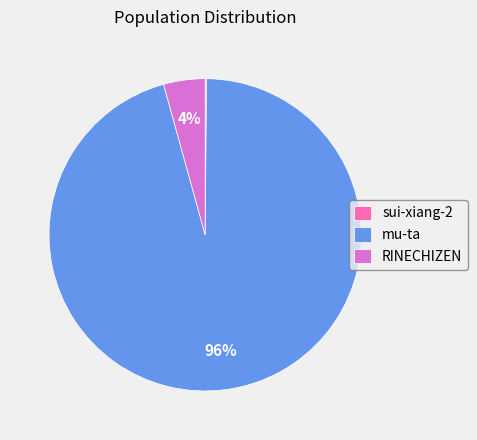

True or false: mu-ta accounts for 86% of the total.

False